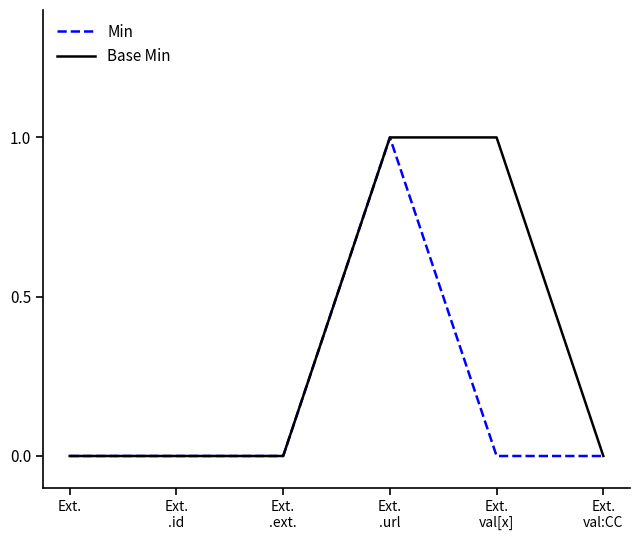

Which series has the largest total across all categories?

Base Min